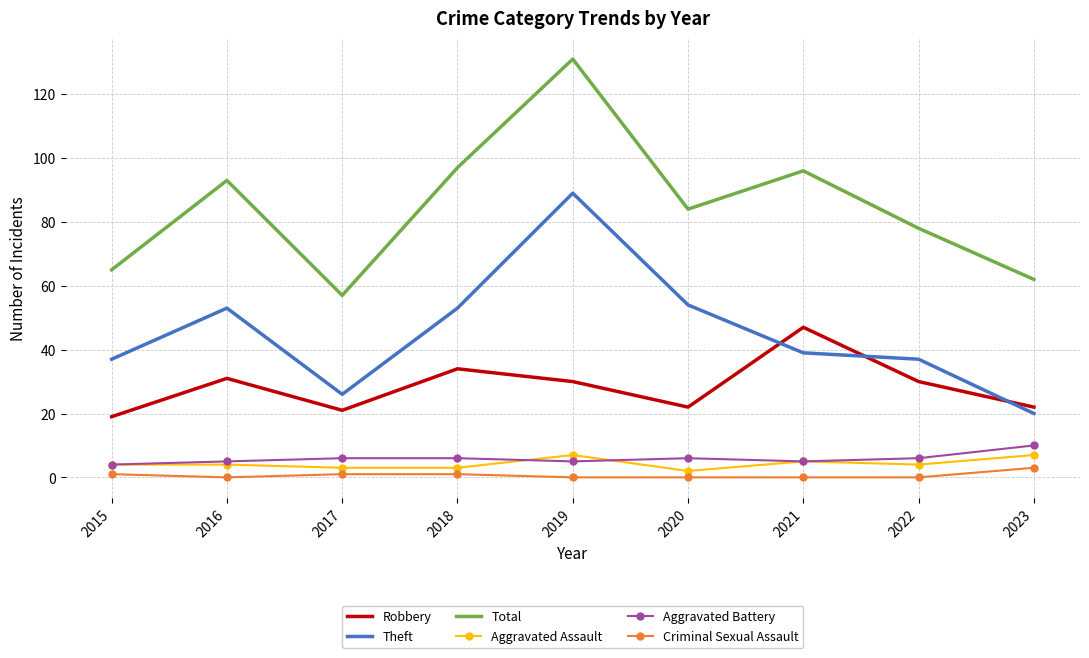

Which label corresponds to the largest value in the chart?

2019